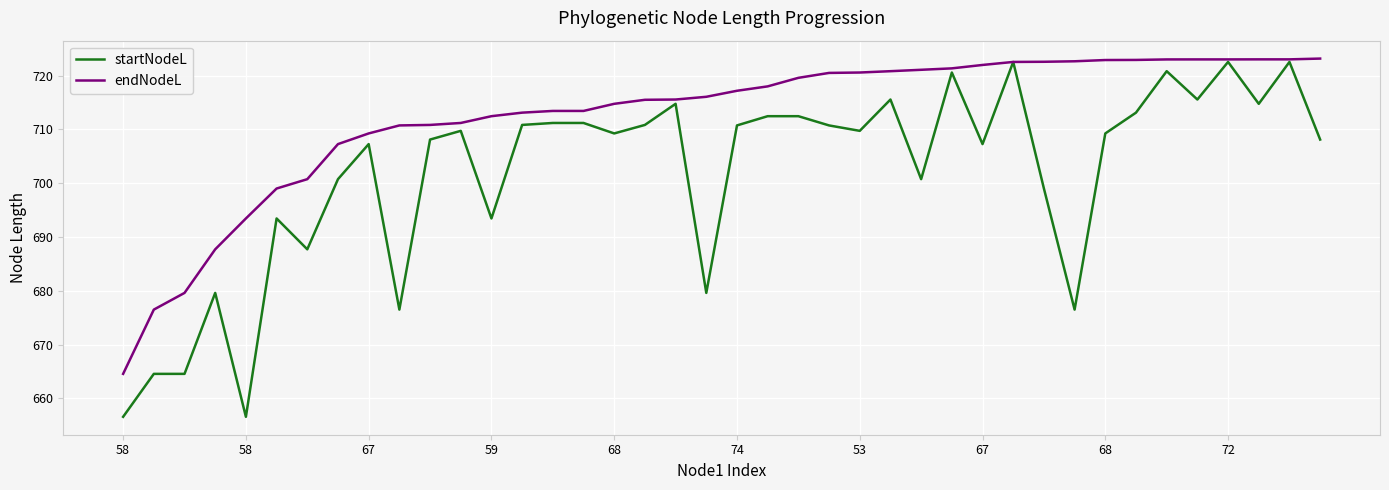

What is the maximum value shown in the chart?

723.2